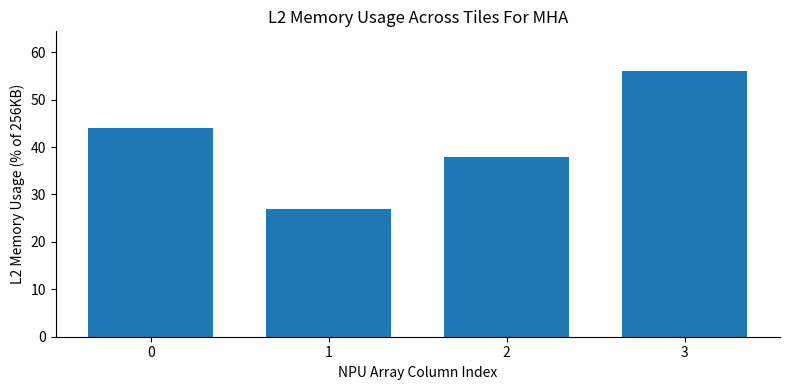

True or false: the data shows 47 at 1.

False